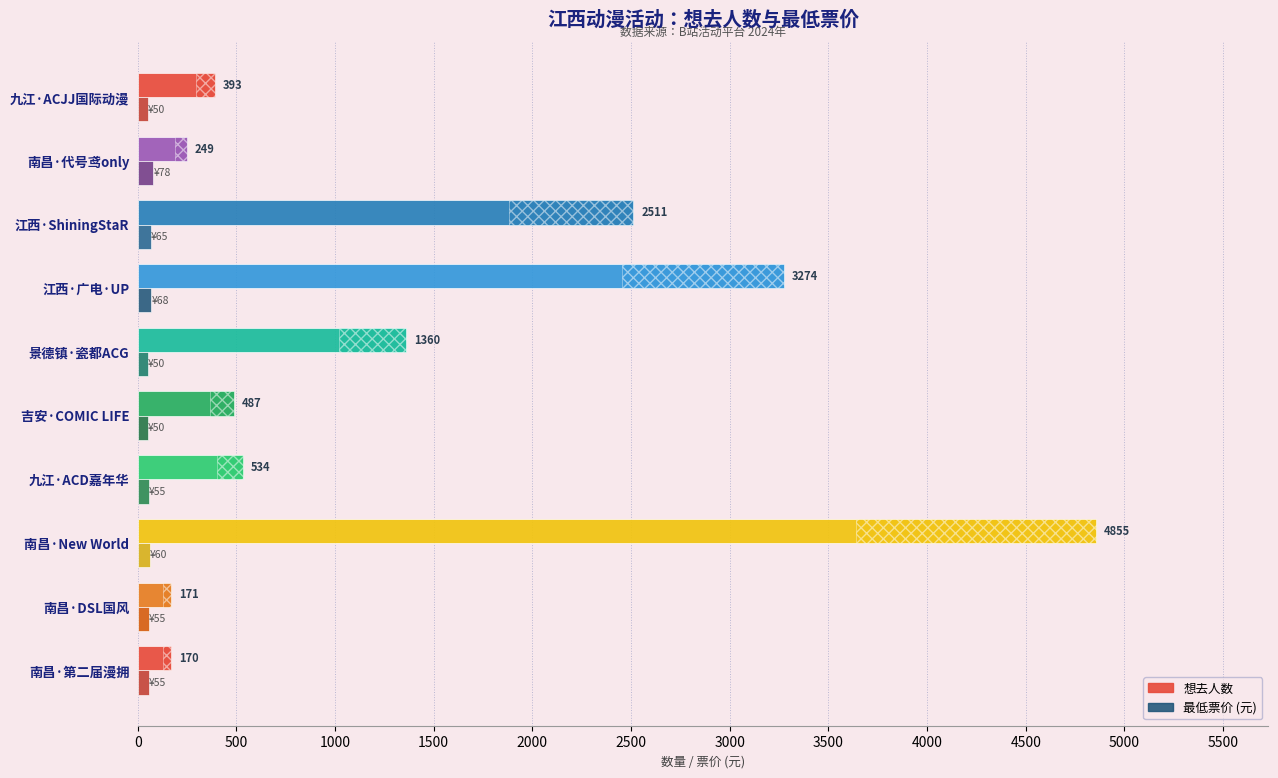

What is the difference between the 想去人数 values at 江西·广电·UP and 南昌·New World?

1581